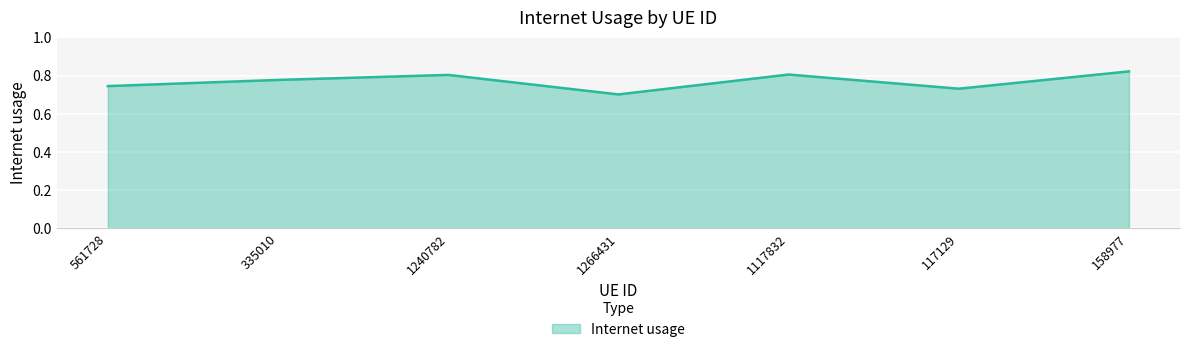

Count the values in the range 0 to 1.

7